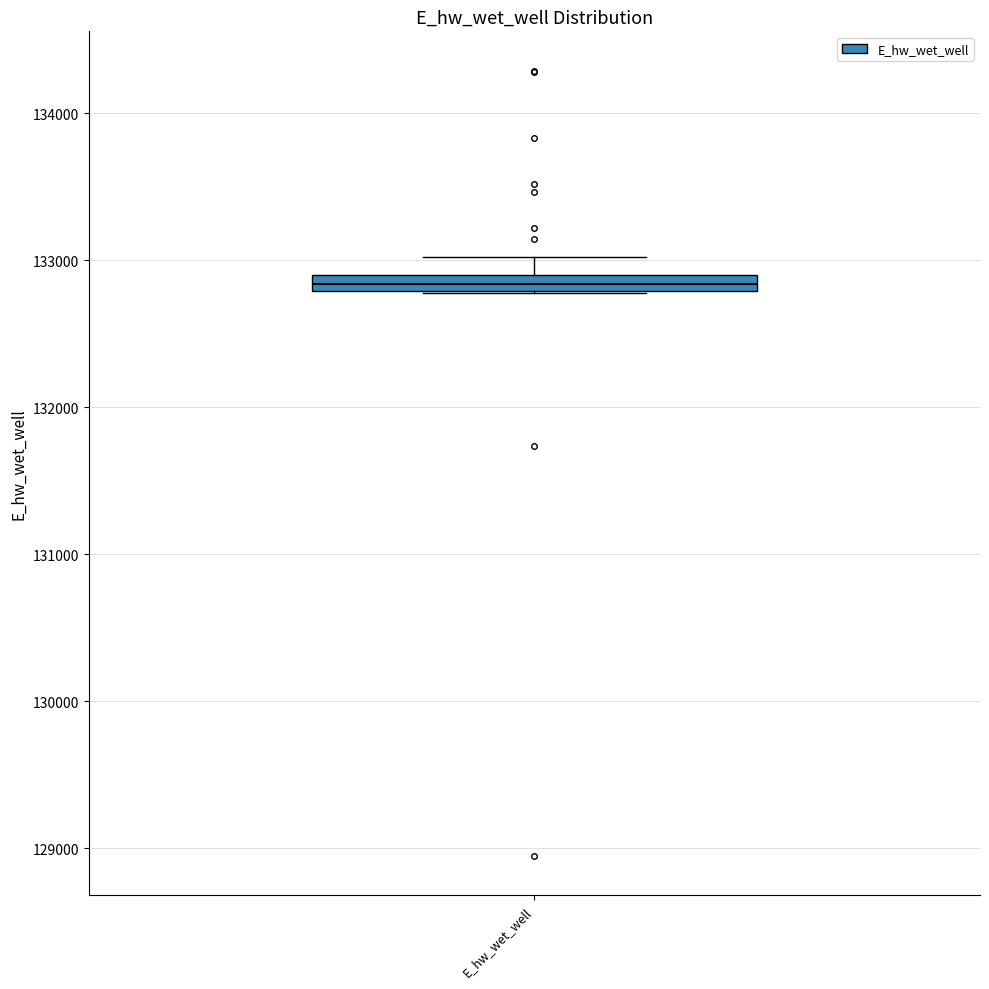

Where is the lower edge of the box for E_hw_wet_well on the y-axis? The values are not printed on the chart, so give them approximately, as read against the axis.

132800